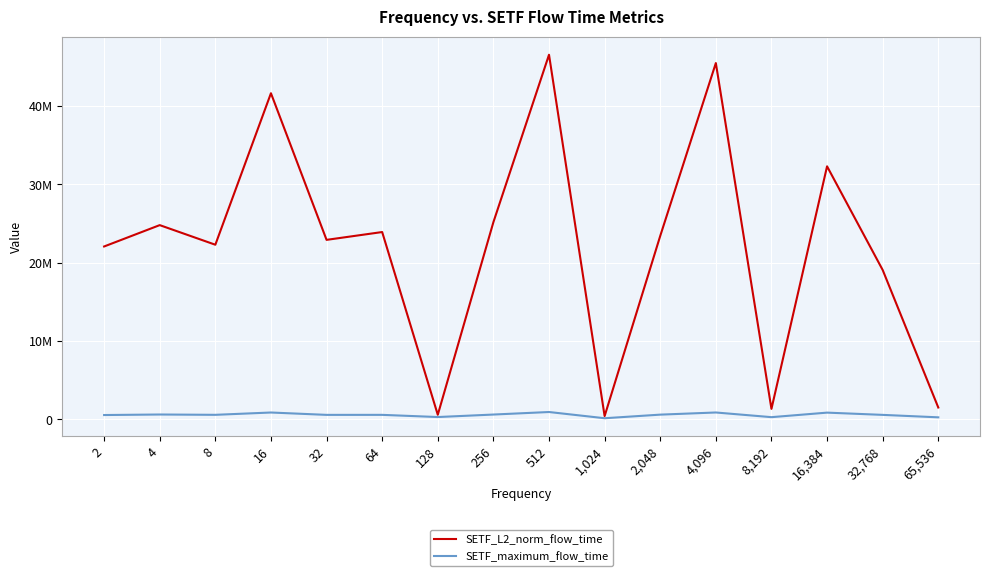

Is this an area chart (filled region under the line)?

No